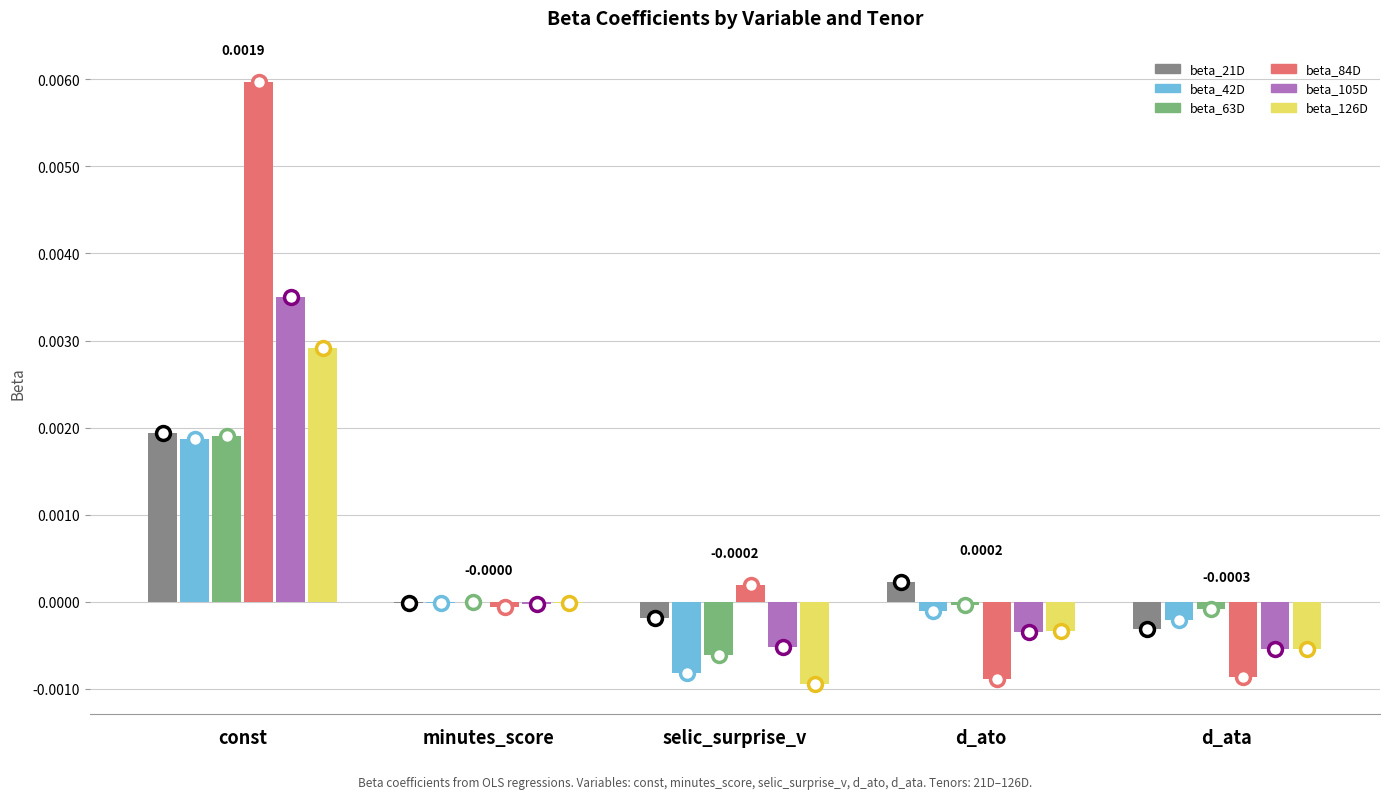

Between const and selic_surprise_v, which series saw the biggest shift?

beta_84D